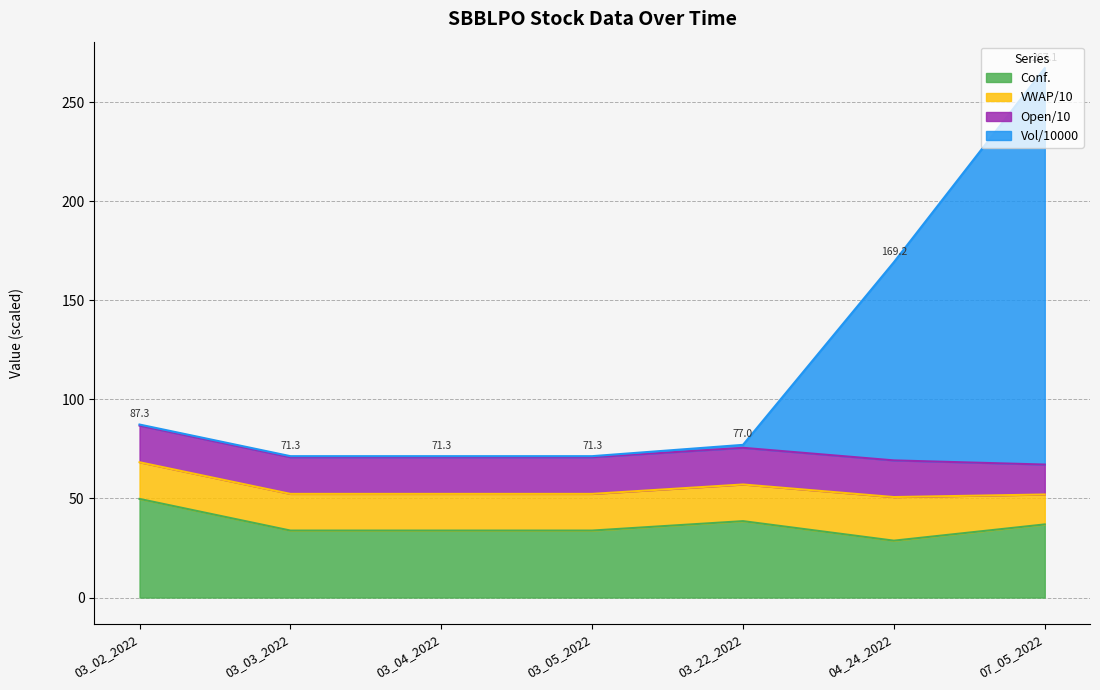

Reading right to left, extract all data points from this chart.

Conf.: 36.9	28.7	38.5	33.8	33.8	33.8	49.8
Vol: 267.1	169.2	77.0	71.3	71.3	71.3	87.3